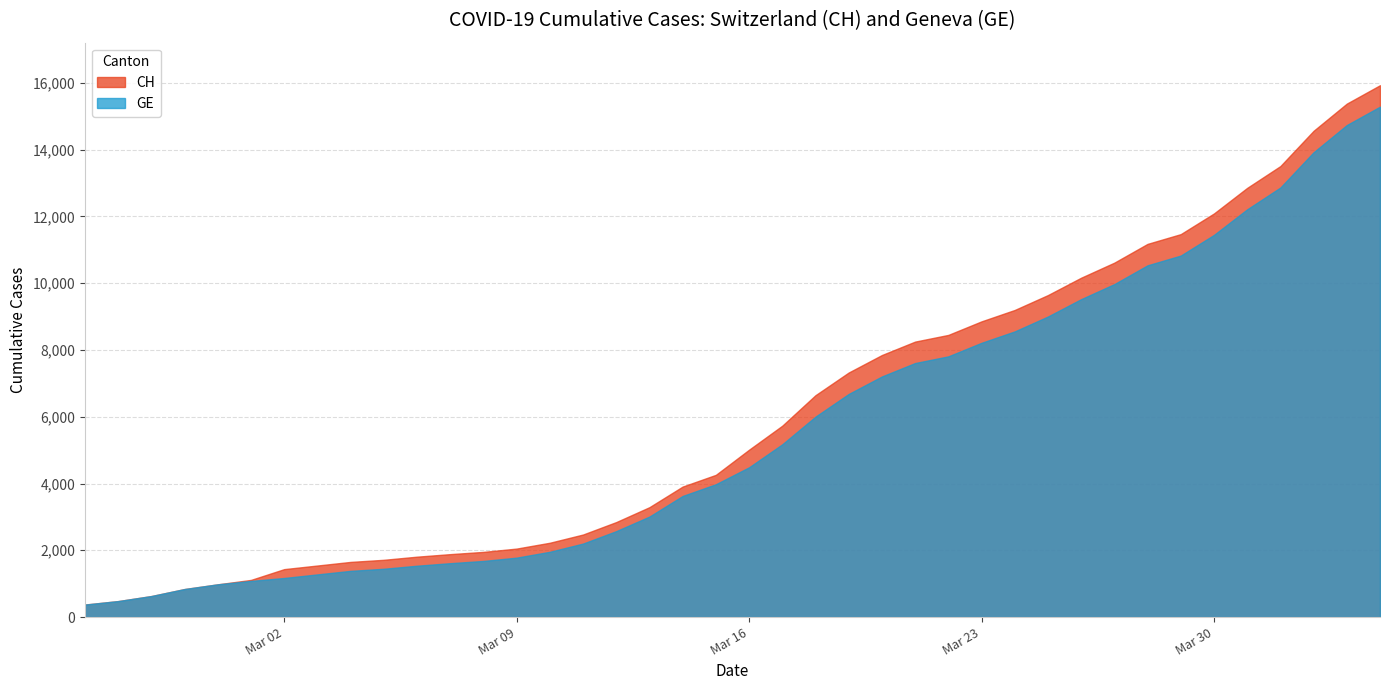

True or false: GE has a value of 170 at 0.

False